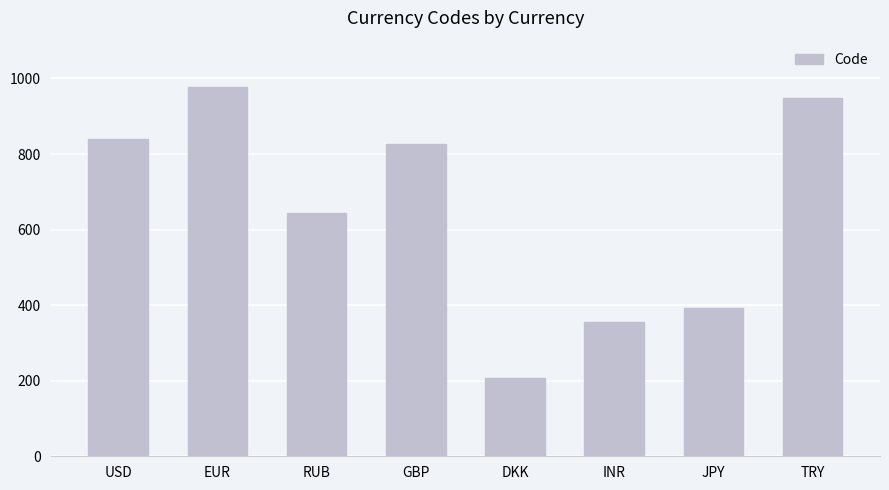

What is the value of the 8th bar from the left?

949